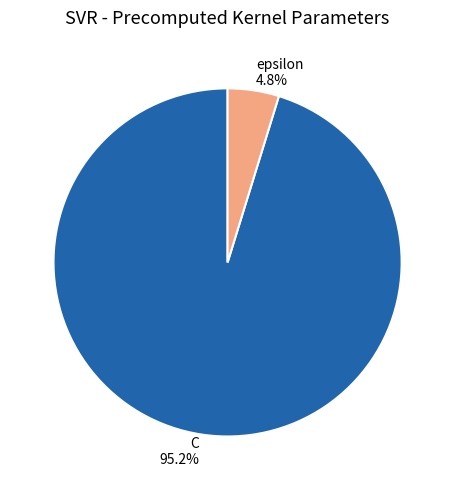

What portion of the pie excludes C?

4.8%